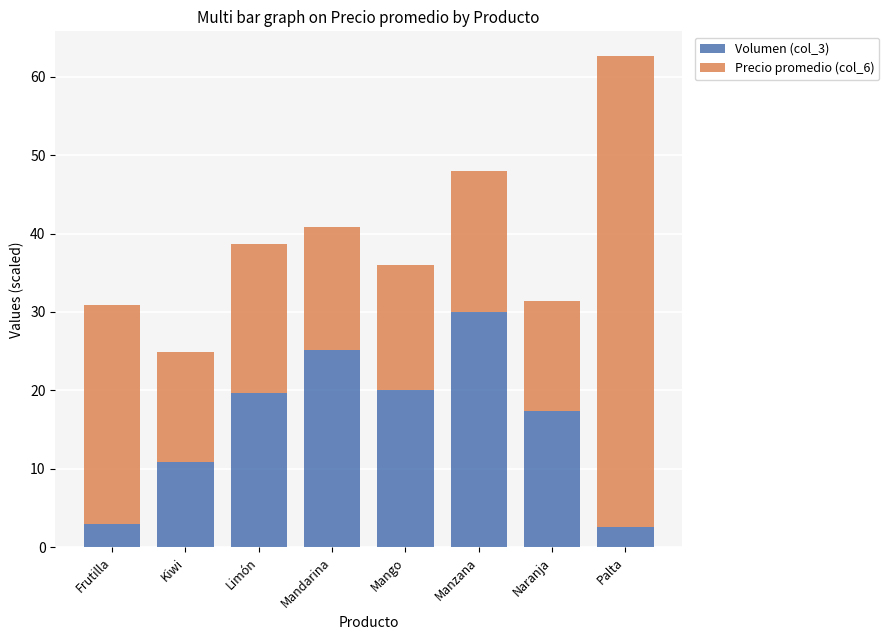

Reading left to right, transcribe the values for Volumen (col_3).

2.9	10.9	19.6	25.2	20.0	30.0	17.4	2.6